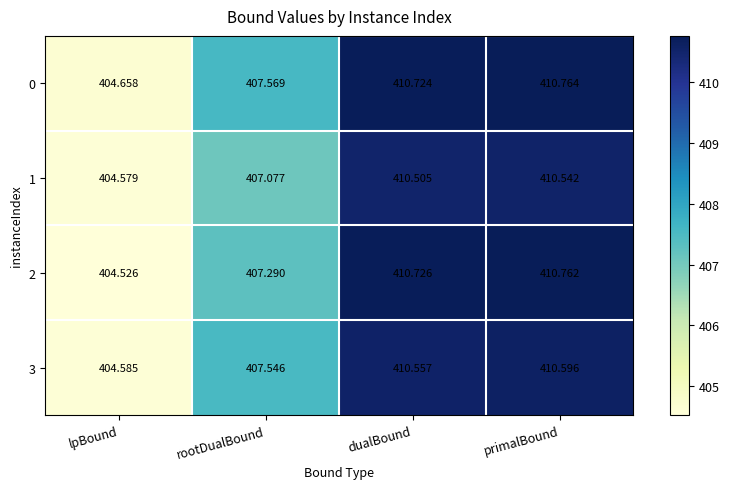

At which label does 1 first exceed 410?

dualBound